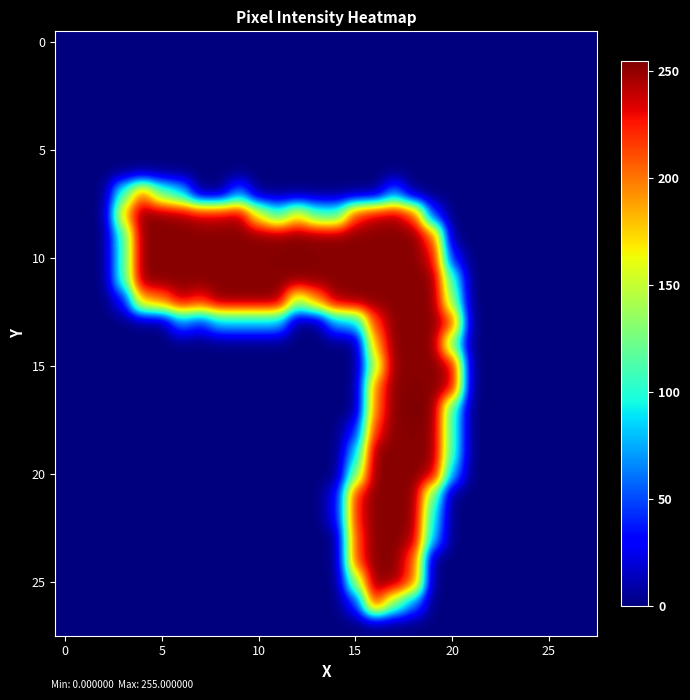

Which label corresponds to the largest value in the chart?

18